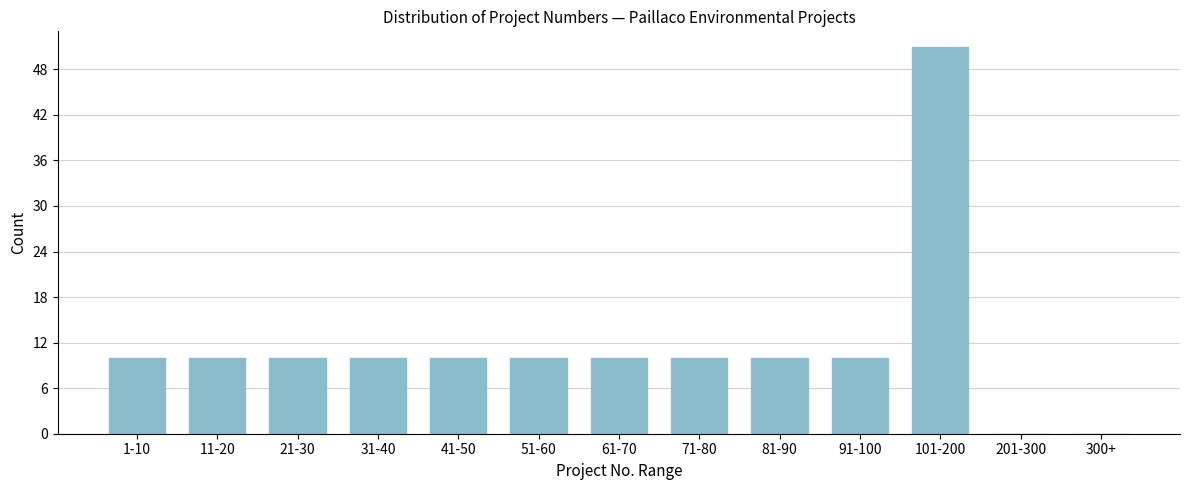

Reading left to right, transcribe all the data shown in this chart.

1-10=10	11-20=10	21-30=10	31-40=10	41-50=10	51-60=10	61-70=10	71-80=10	81-90=10	91-100=10	101-200=51	201-300=0	300+=0